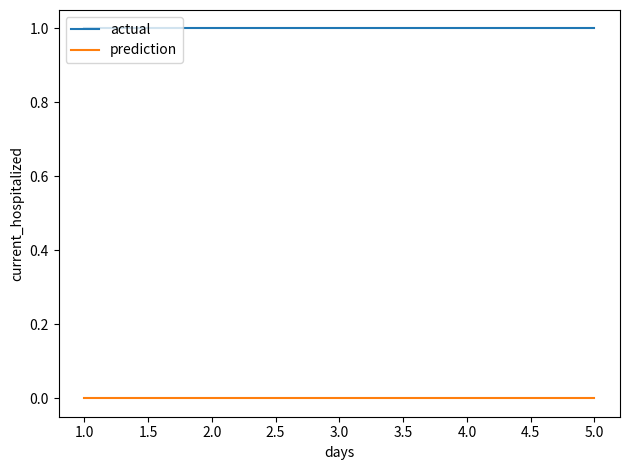

At 1.0, list the series in order from smallest to largest.

prediction, actual